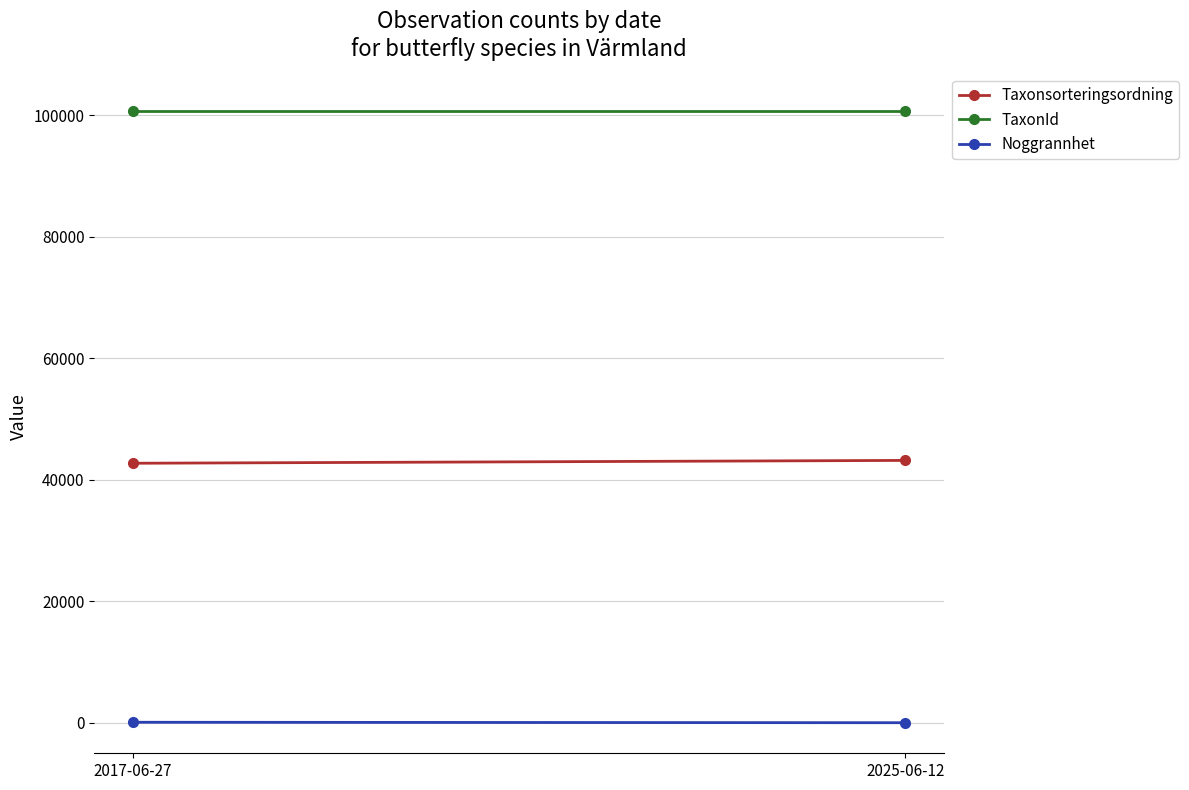

List the labels in order of Noggrannhet value, largest first.

2017-06-27, 2025-06-12